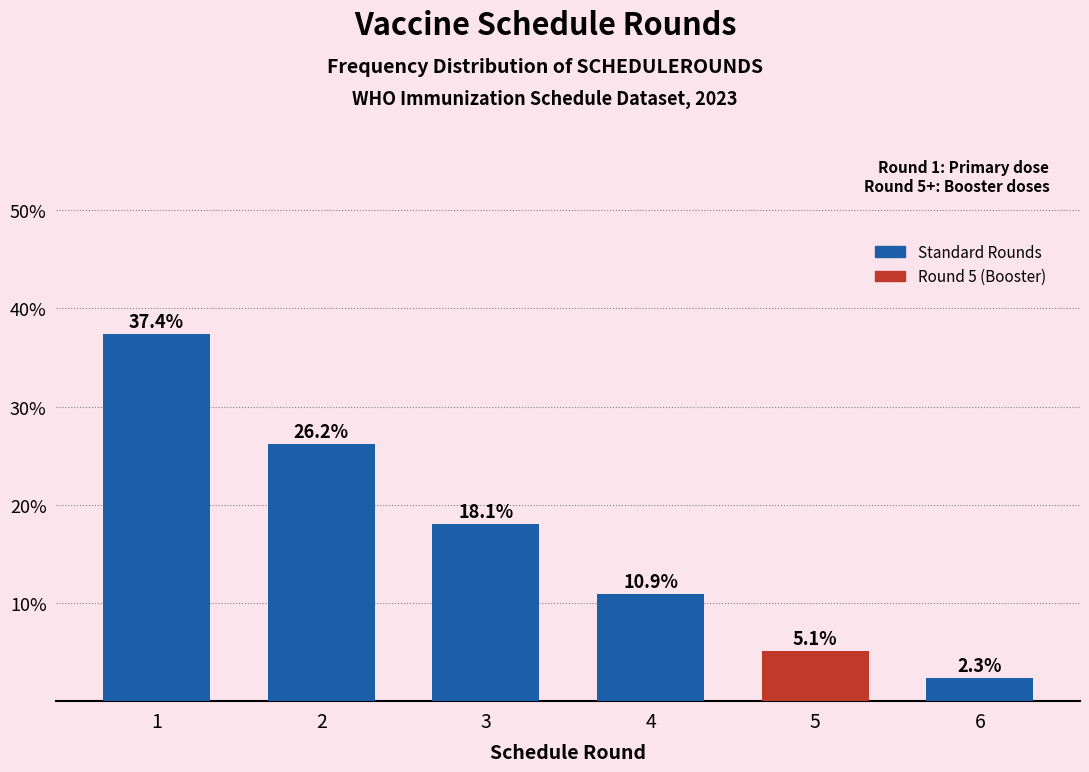

Reading right to left, list all the values displayed in this chart.

2.3	5.1	10.9	18.1	26.2	37.4